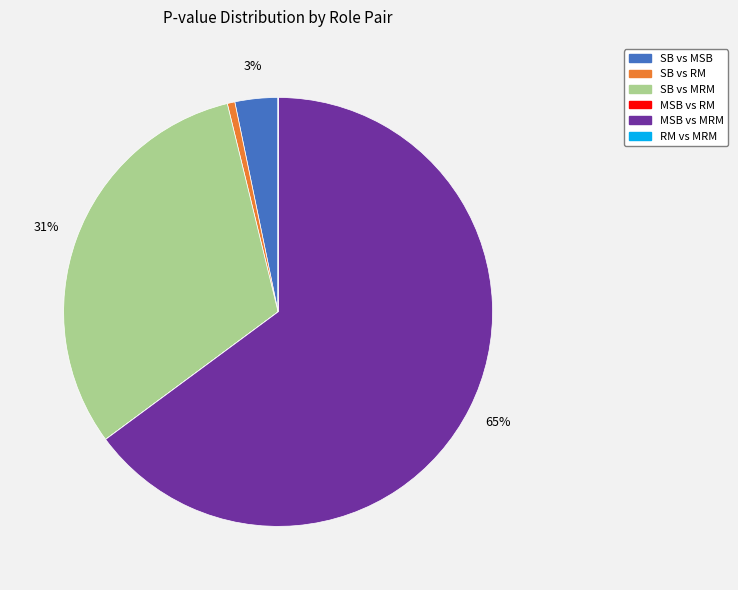

To the nearest percent, what is the average slice percentage?

17%